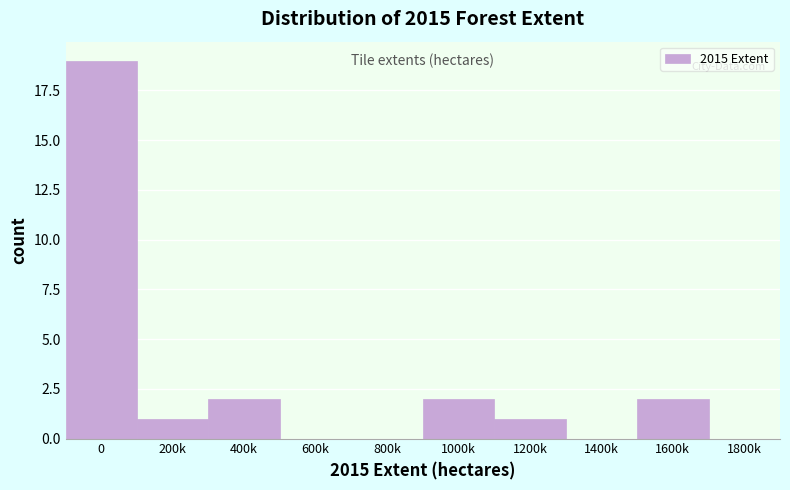

Reading left to right, what are all the values shown in this chart?

0=19	200k=1	400k=2	600k=0	800k=0	1000k=2	1200k=1	1400k=0	1600k=2	1800k=0